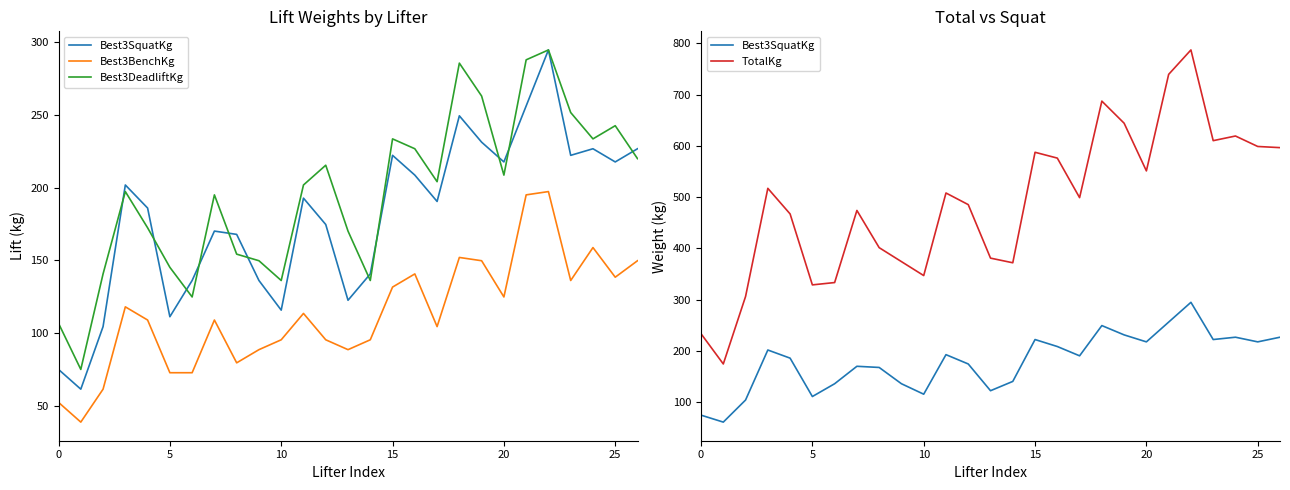

What is the difference between the Best3DeadliftKg values at 15 and 8?

79.4